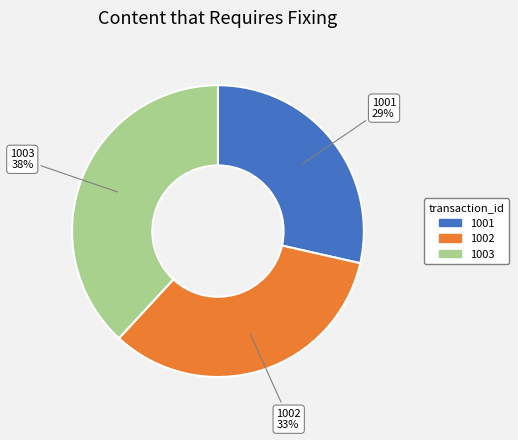

Is the sum of 1003 and 1001 greater than half?

Yes